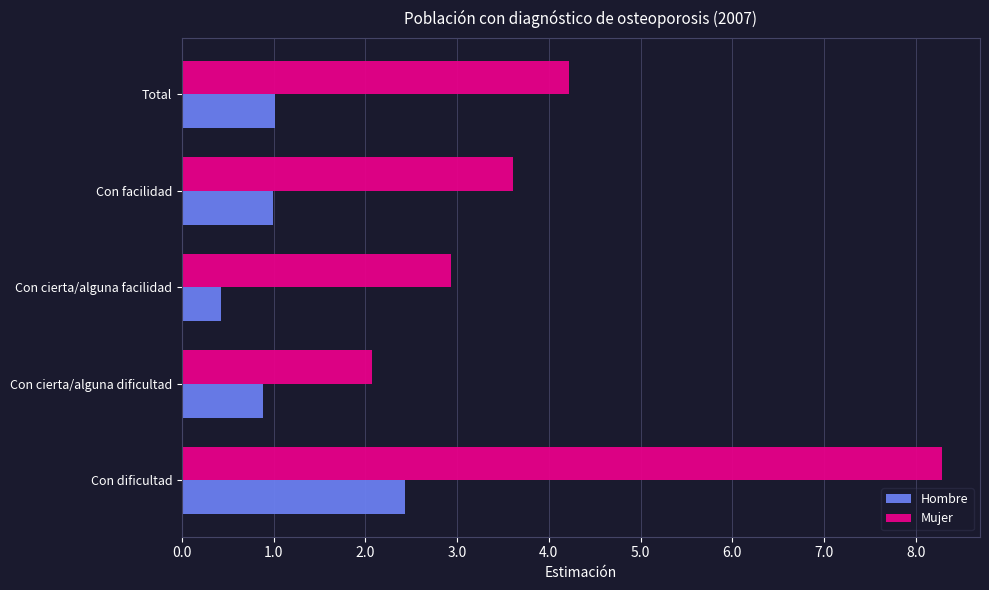

Which series changed the most between Con dificultad and Con facilidad?

Mujer